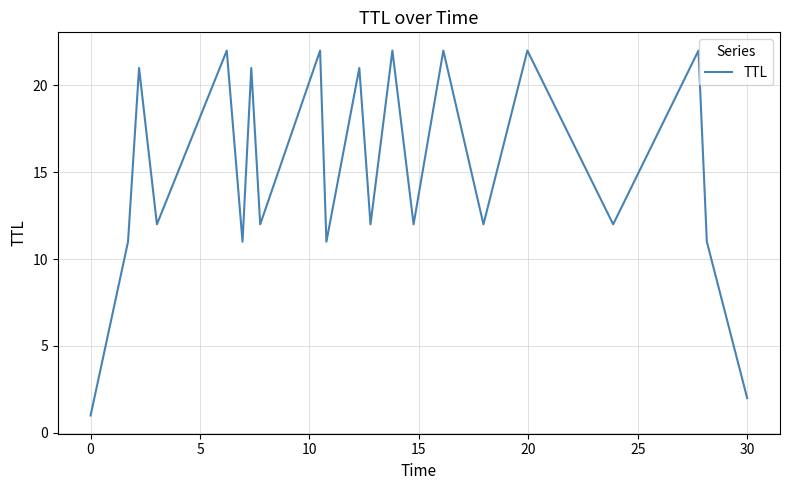

What is the difference between the maximum and minimum values?

21